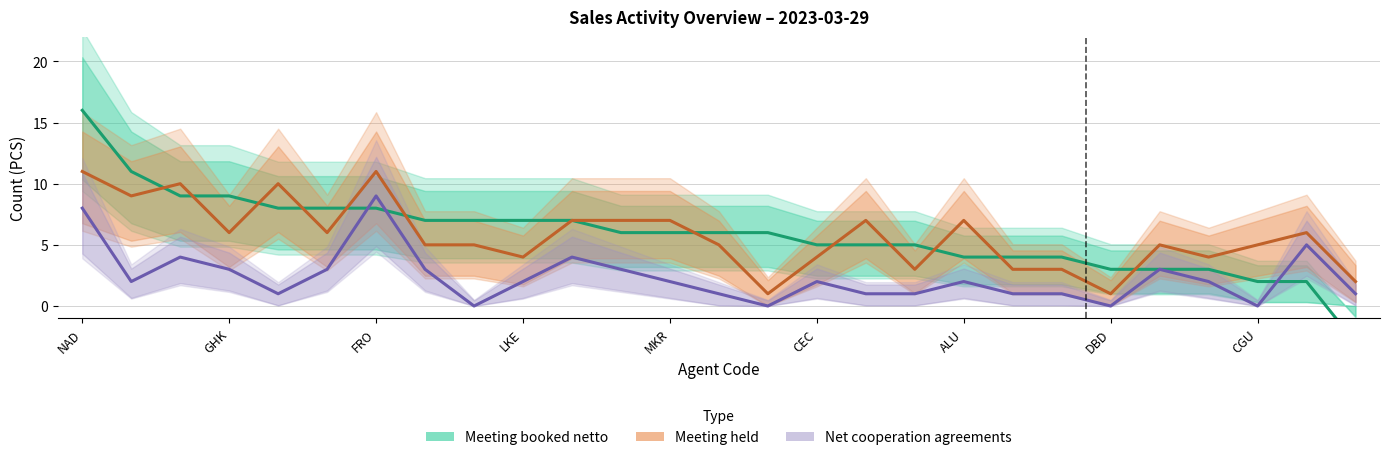

What is the label of the 11th point from the left?

10